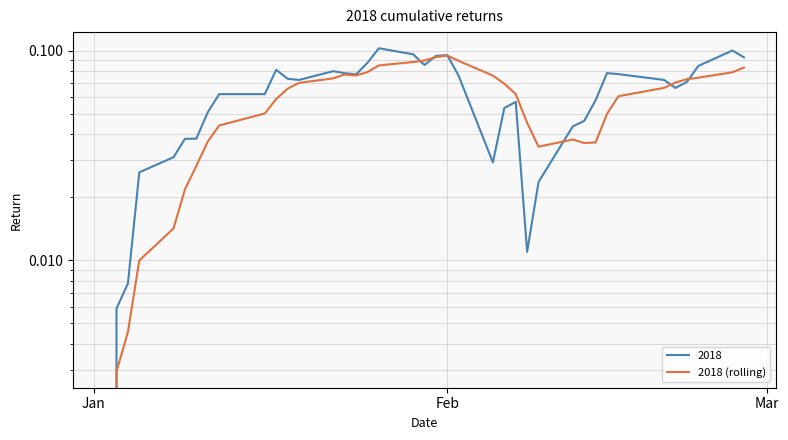

How many data points are above 0?

38